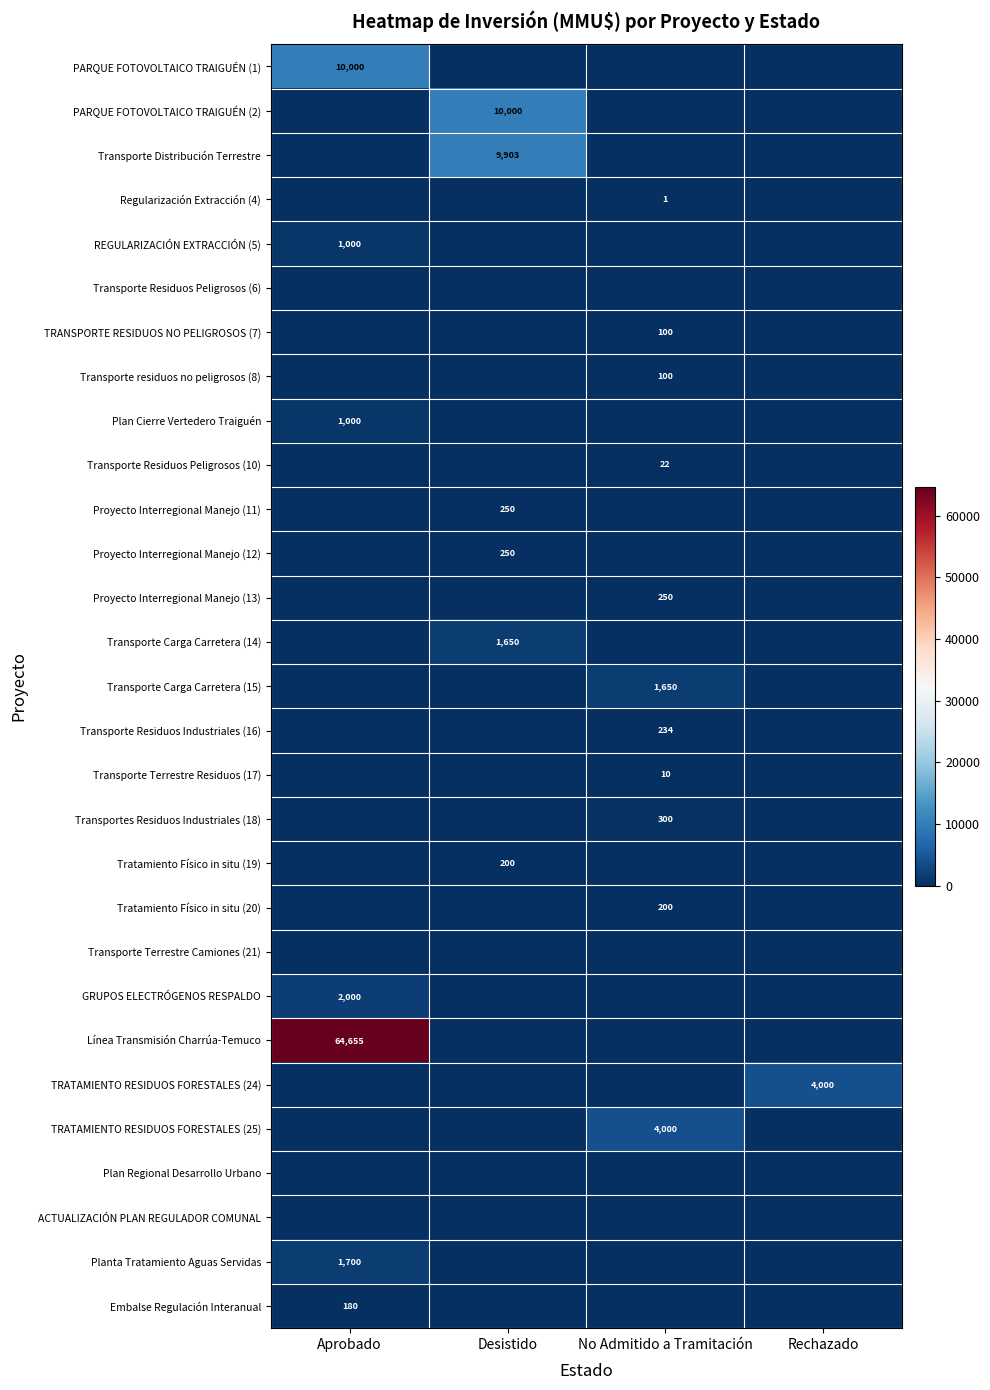

What is the spread (max minus min) of values at Aprobado?

64655